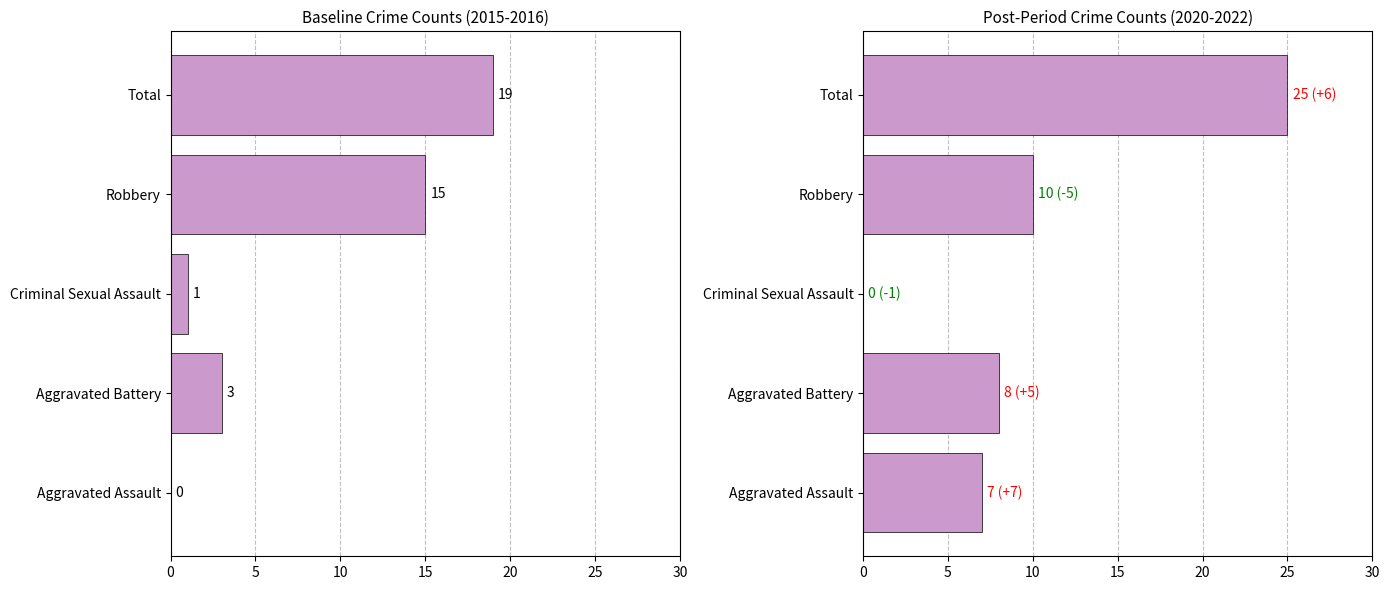

Read the 2020-2022 Combined value at Aggravated Battery.

8